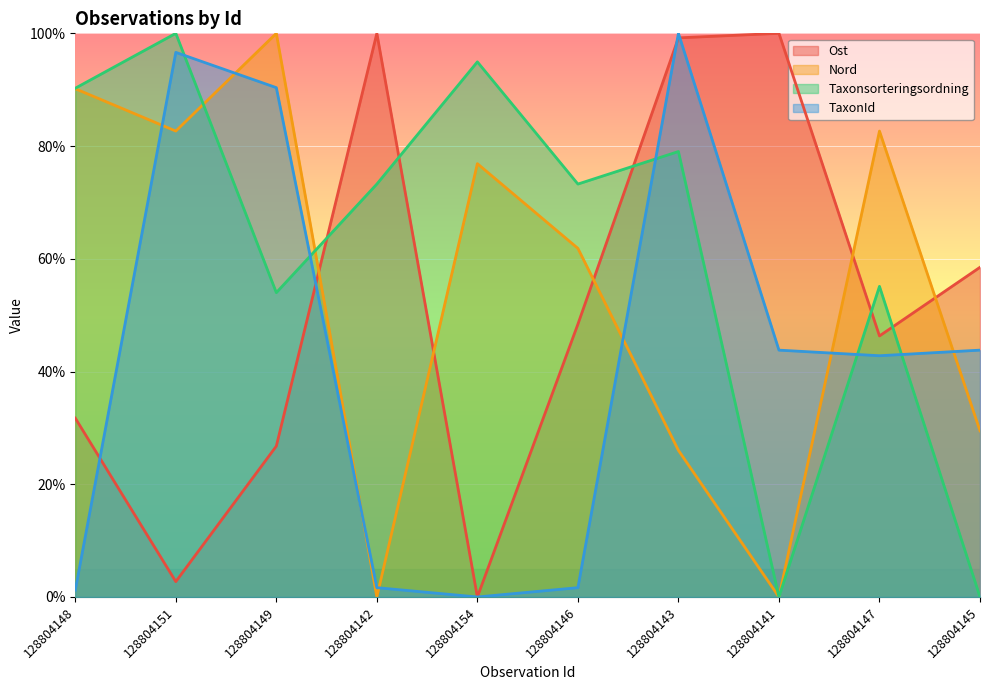

List the series in order of their overall mean, highest first.

Taxonsorteringsordning, Nord, Ost, TaxonId